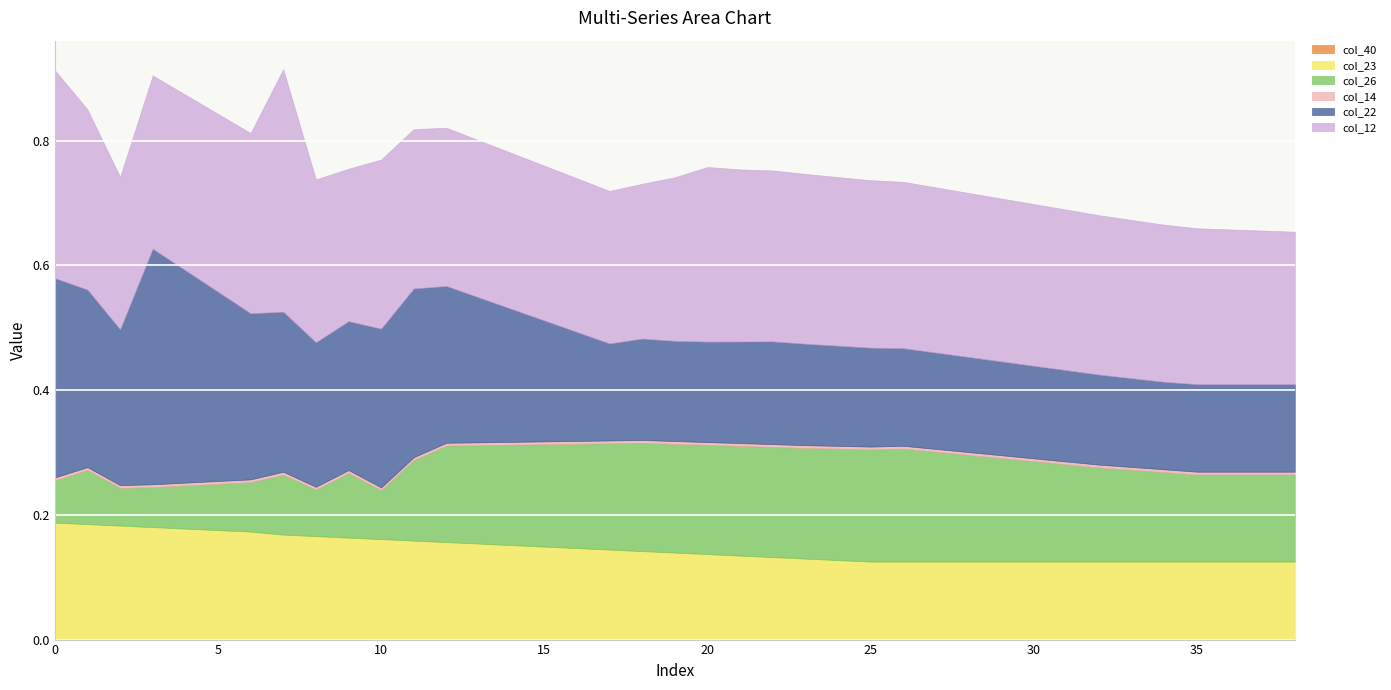

How many series are shown in this chart?

6